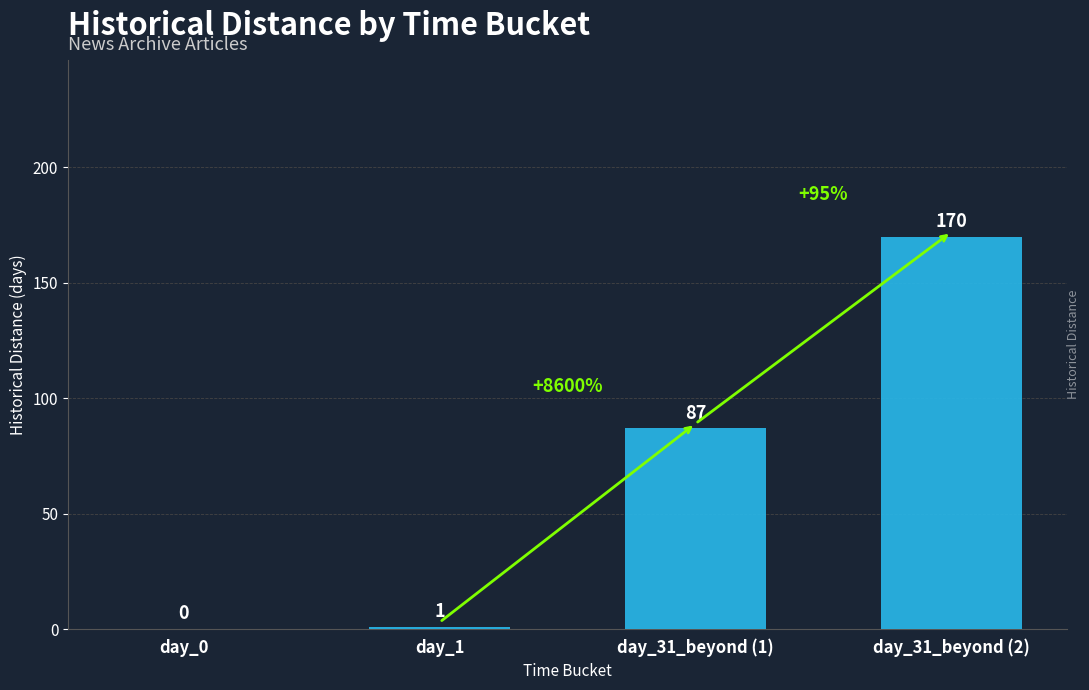

At which category does the chart reach its peak across all series?

day_31_beyond (2)